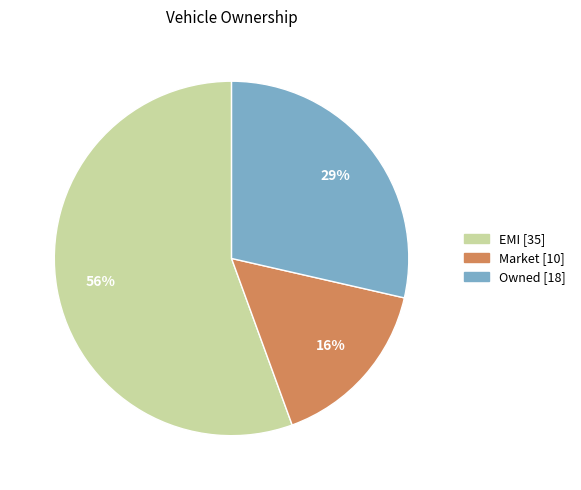

Is there any slice that represents more than half of the pie?

Yes